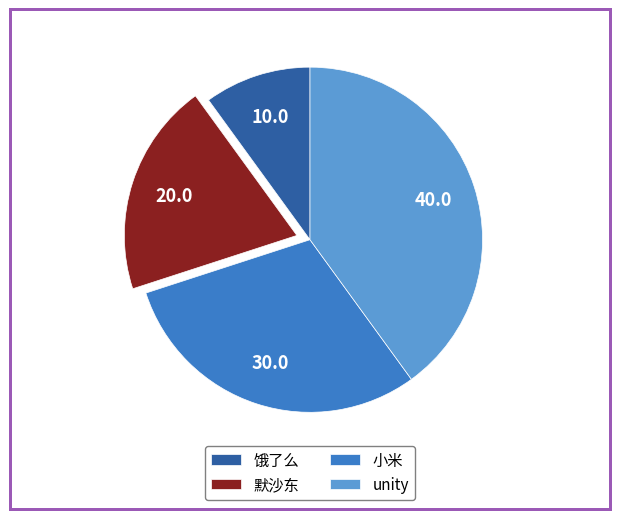

Is there a majority slice in this chart?

No